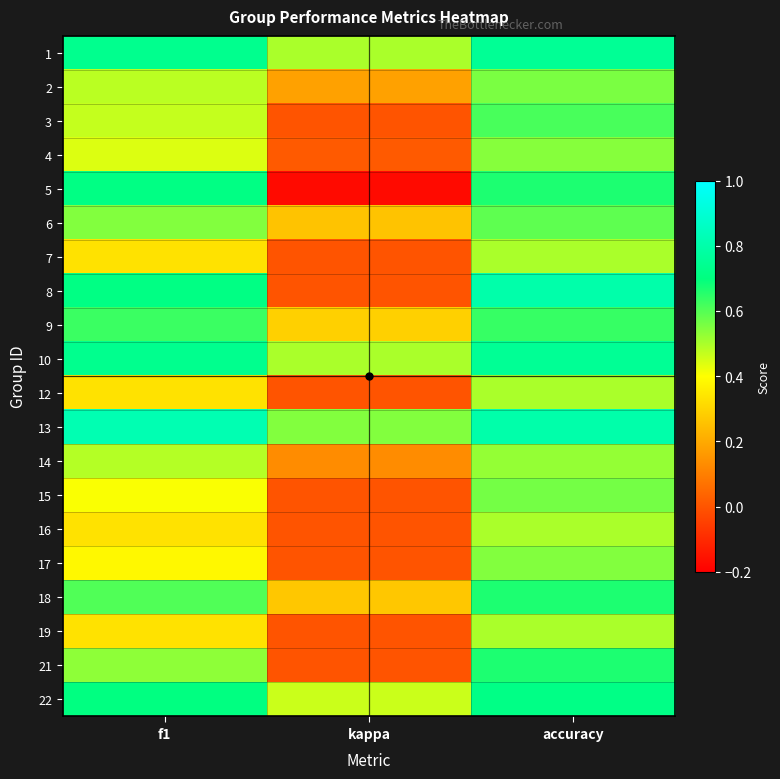

At which category does the chart reach its minimum across all series?

kappa